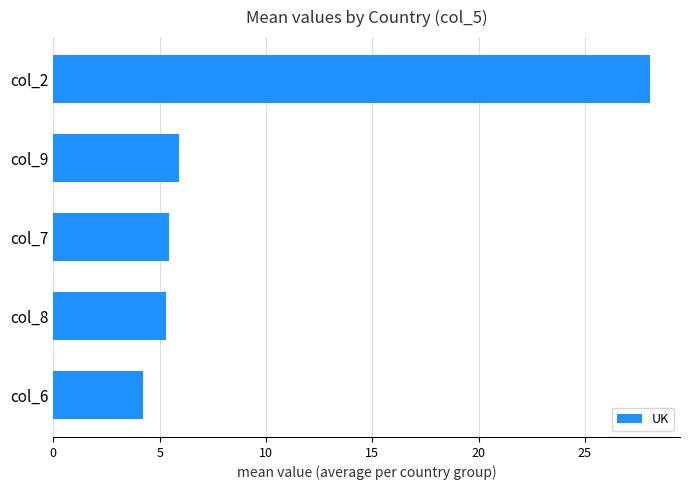

Approximately how many times larger is the value at col_7 compared to col_6?

1.3